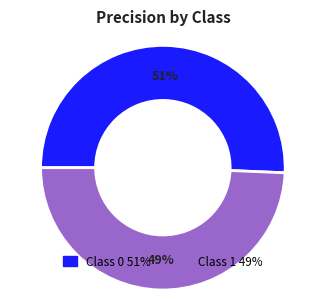

Is there any slice that represents more than half of the pie?

Yes